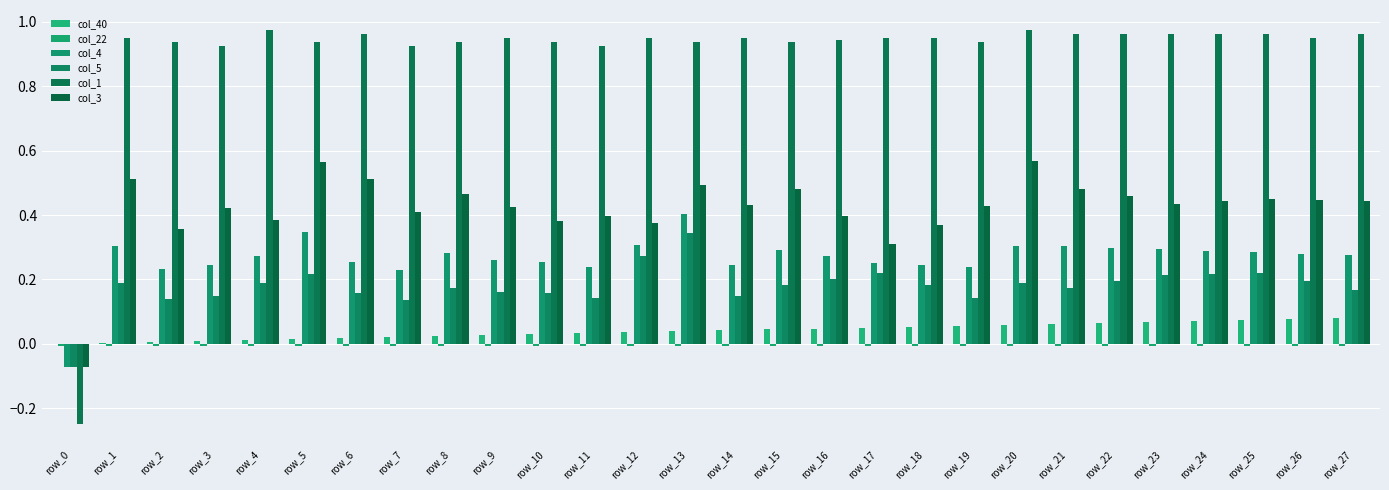

The value of col_1 at row_13 is 0.9. True or false?

True